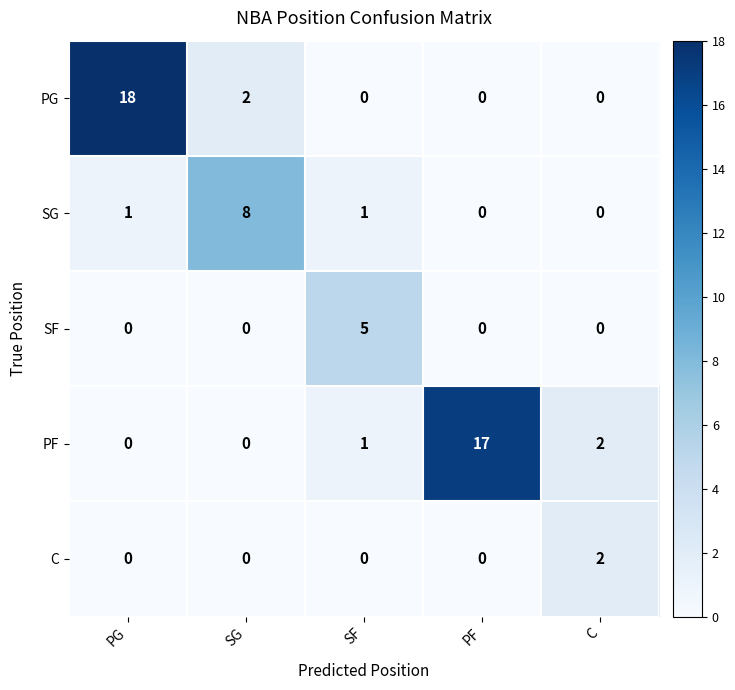

What is the difference between the maximum and minimum values in the SG series?

8